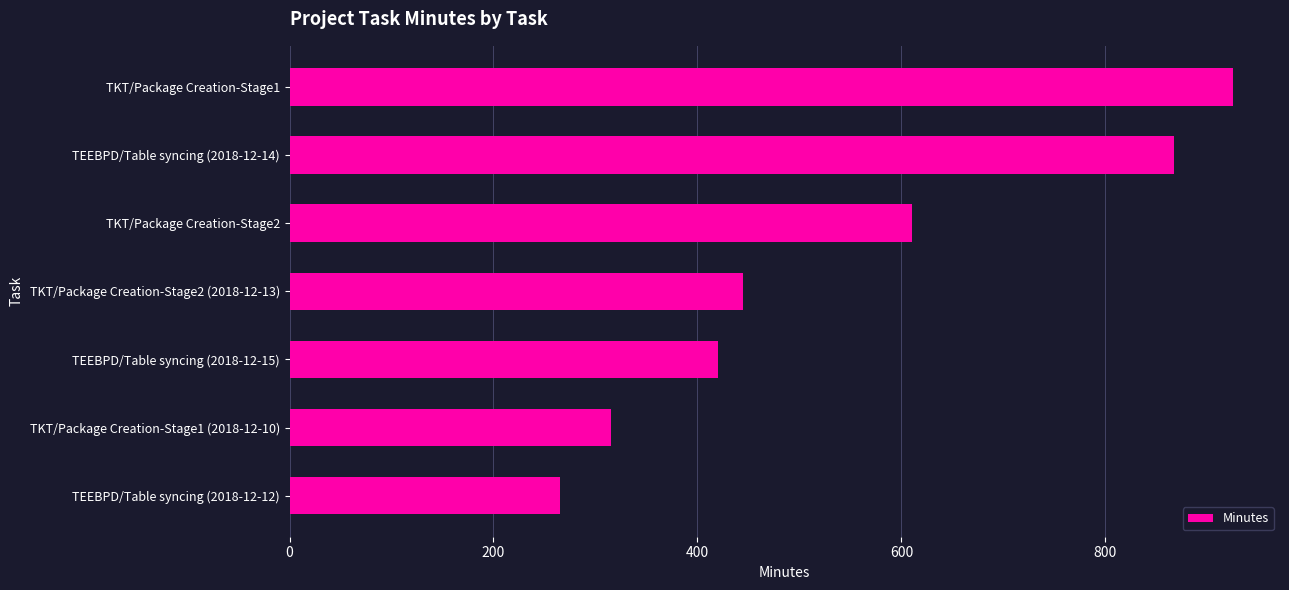

Reading top to bottom, extract all data points from this chart.

TKT/Package Creation-Stage1=925.0	TEEBPD/Table syncing (2018-12-14)=867.0	TKT/Package Creation-Stage2=610.0	TKT/Package Creation-Stage2 (2018-12-13)=445.0	TEEBPD/Table syncing (2018-12-15)=420.0	TKT/Package Creation-Stage1 (2018-12-10)=315.0	TEEBPD/Table syncing (2018-12-12)=265.0